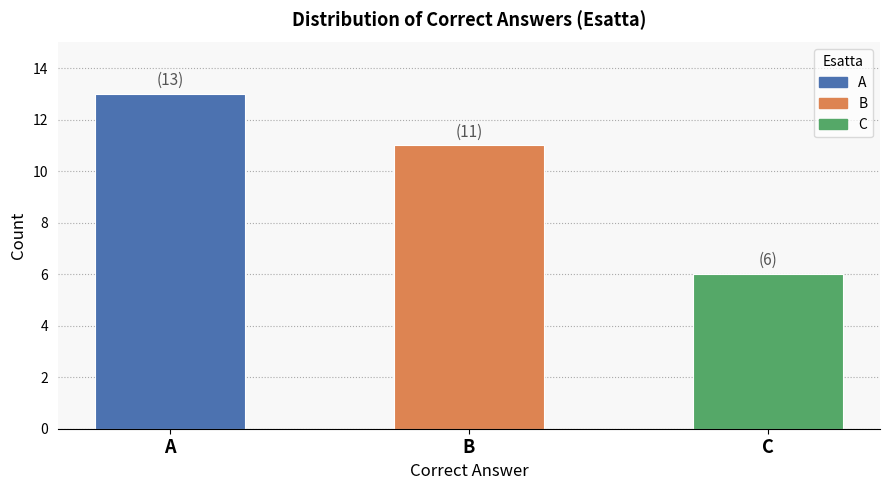

What is the difference between the maximum and second lowest values?

2